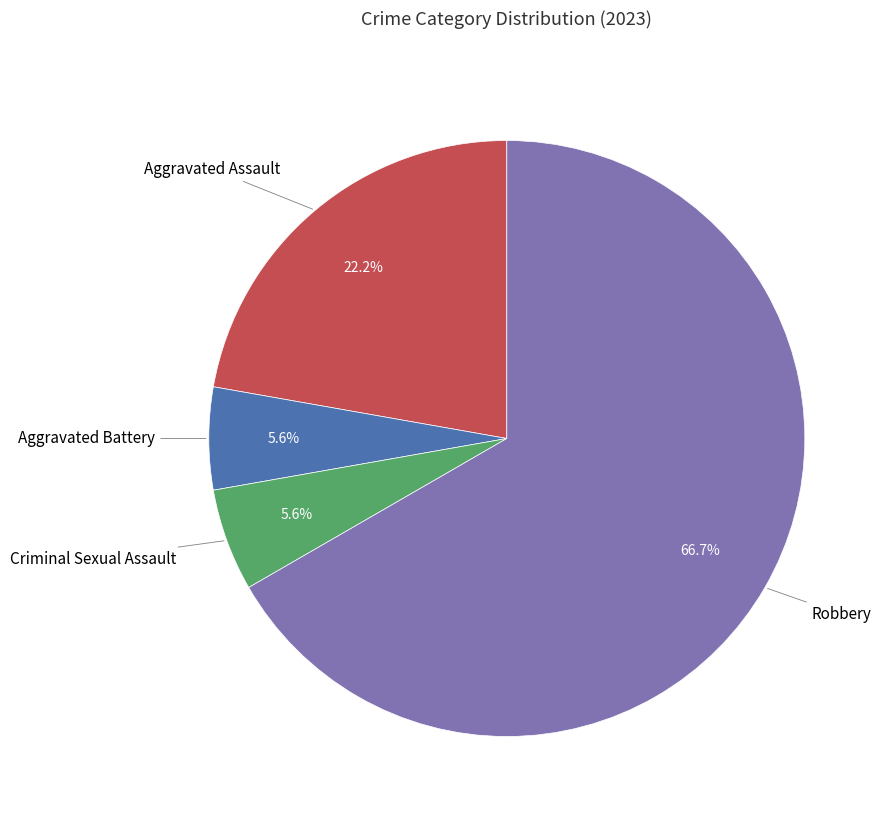

Does any single category account for the majority?

Yes